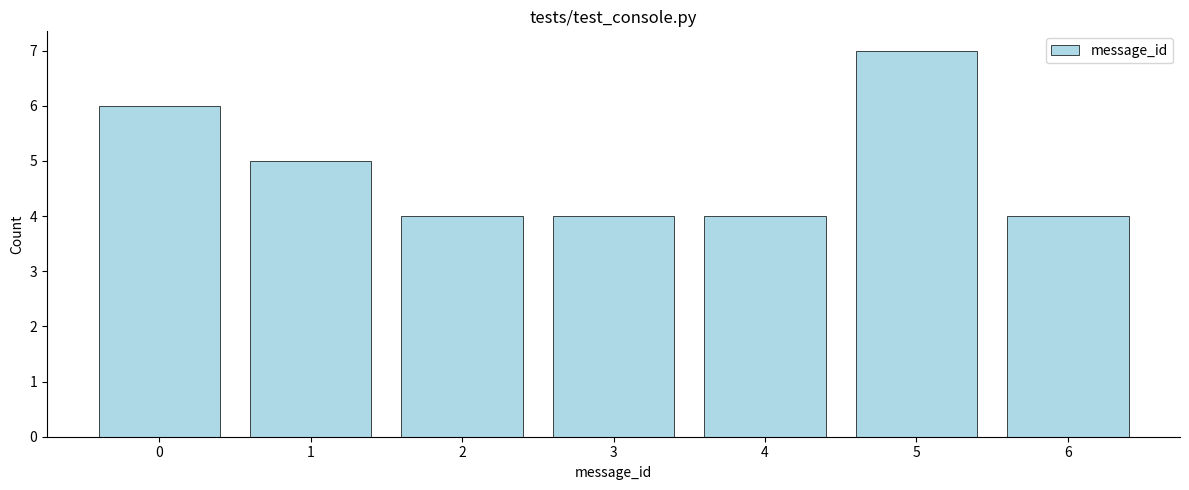

Reading left to right, list all the values displayed in this chart.

0=6	1=5	2=4	3=4	4=4	5=7	6=4